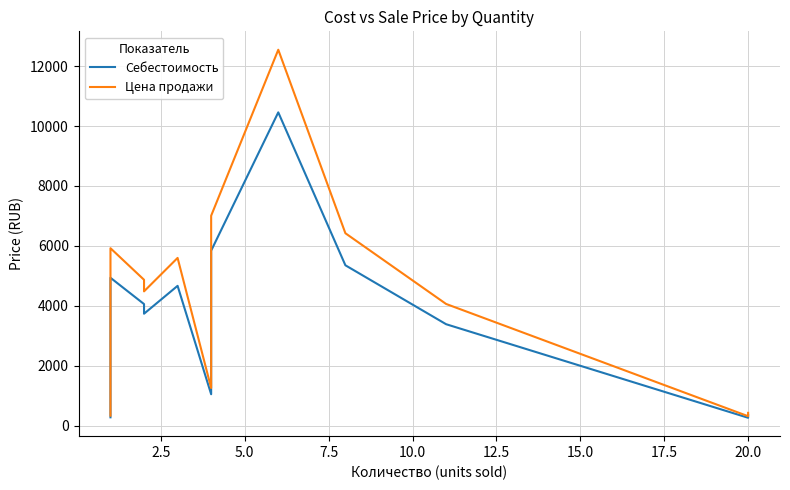

What is the smallest value displayed?

258.6